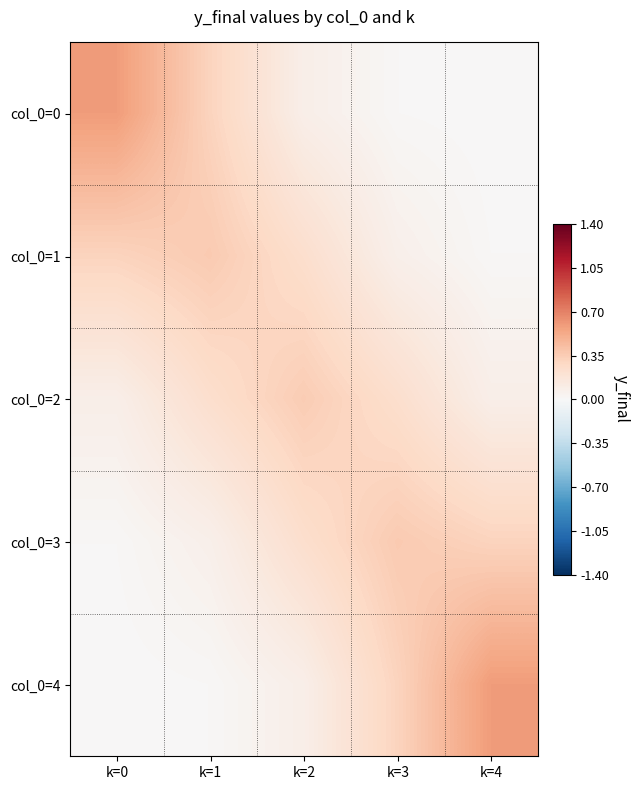

Reading right to left, transcribe all the data shown in this chart.

col_0=0: k=4=0.0	k=3=0.0	k=2=0.1	k=1=0.3	k=0=0.6
col_0=1: k=4=0.0	k=3=0.1	k=2=0.2	k=1=0.4	k=0=0.3
col_0=2: k=4=0.1	k=3=0.2	k=2=0.4	k=1=0.2	k=0=0.1
col_0=3: k=4=0.3	k=3=0.4	k=2=0.2	k=1=0.1	k=0=0.0
col_0=4: k=4=0.6	k=3=0.3	k=2=0.1	k=1=0.0	k=0=0.0